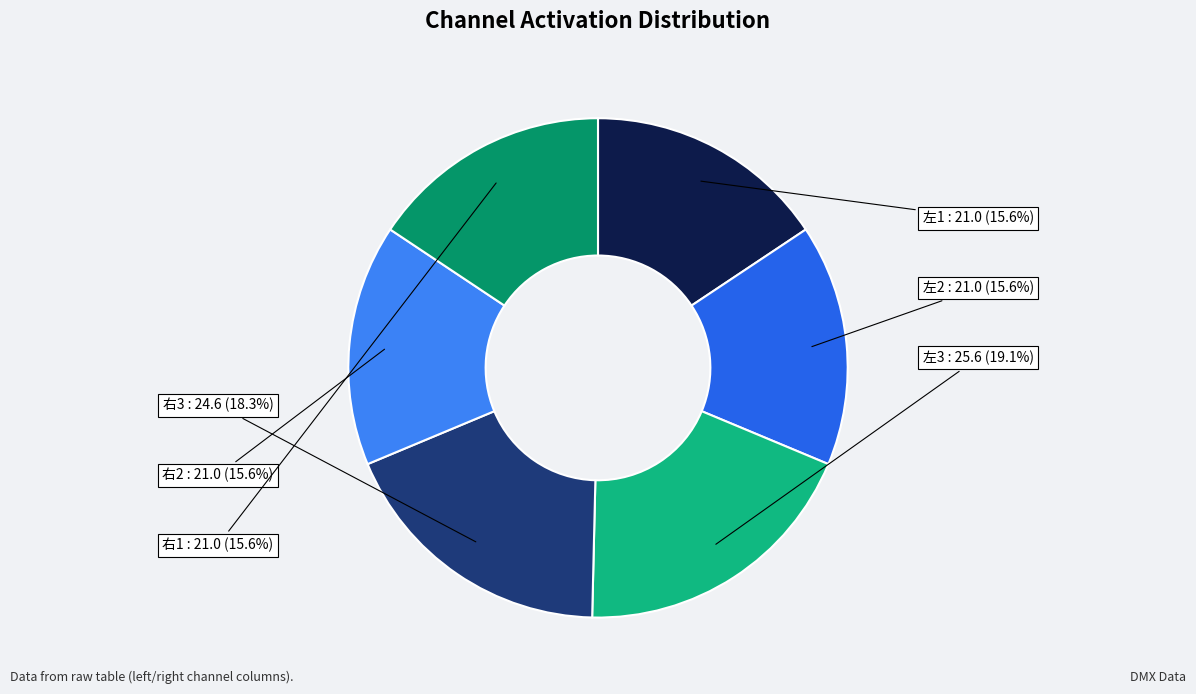

Approximately how many times larger is the value at 左3 compared to 右3?

1.0